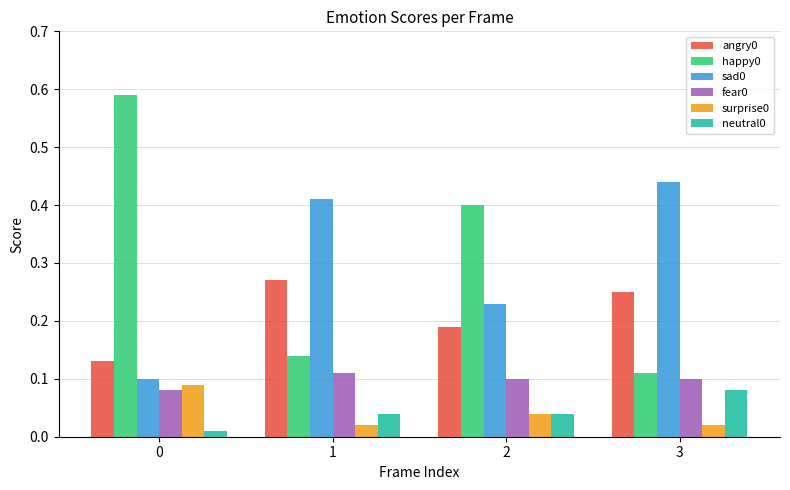

At which label does neutral0 reach its peak?

3